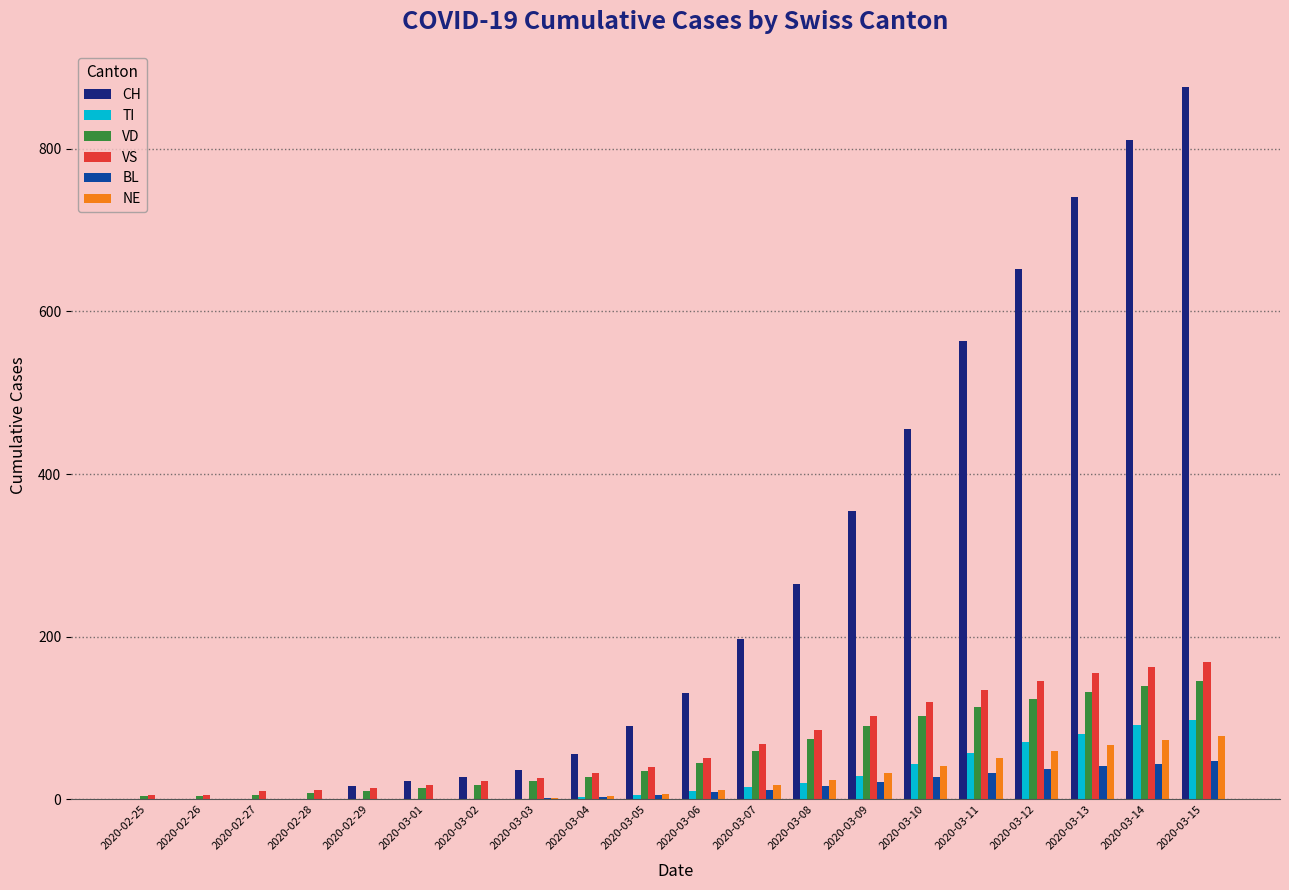

Which series has the largest range (max minus min)?

CH